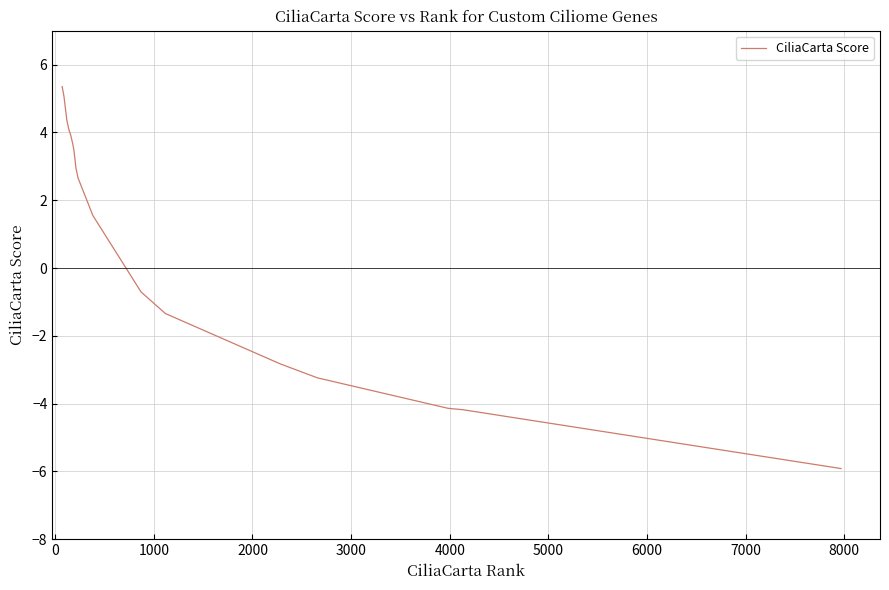

What is the difference between the maximum and minimum values?

11.3